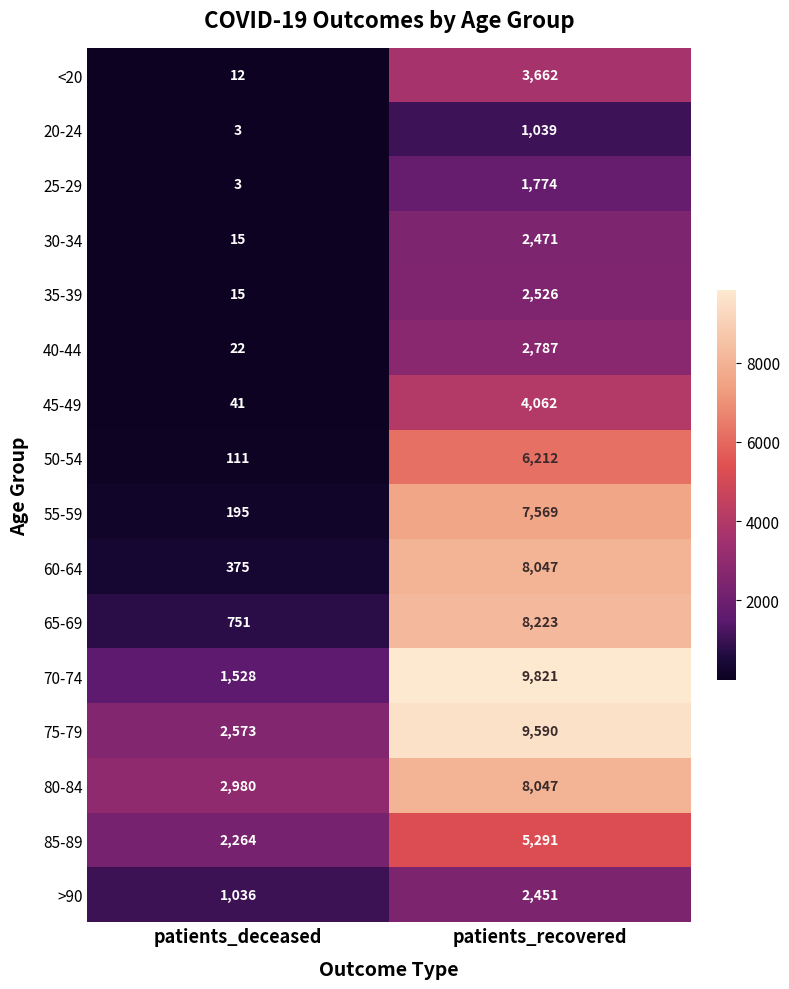

Which series has the widest spread of values?

70-74